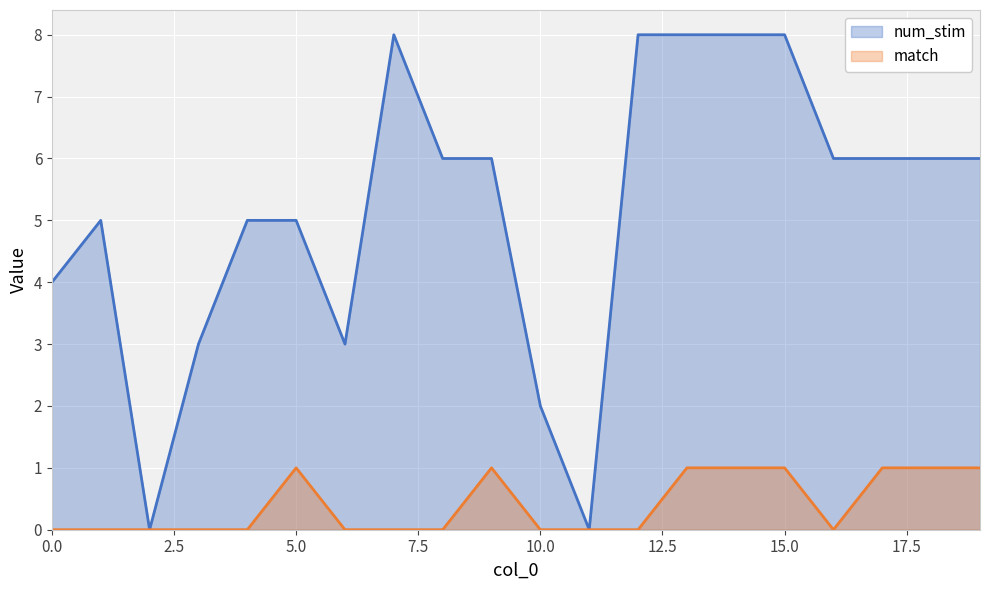

What are all the series names shown in the legend?

num_stim, match